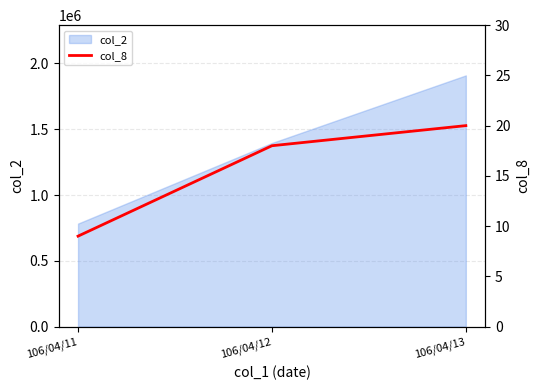

Reading right to left, list all the values displayed in this chart.

106/04/13=20	106/04/12=18	106/04/11=9